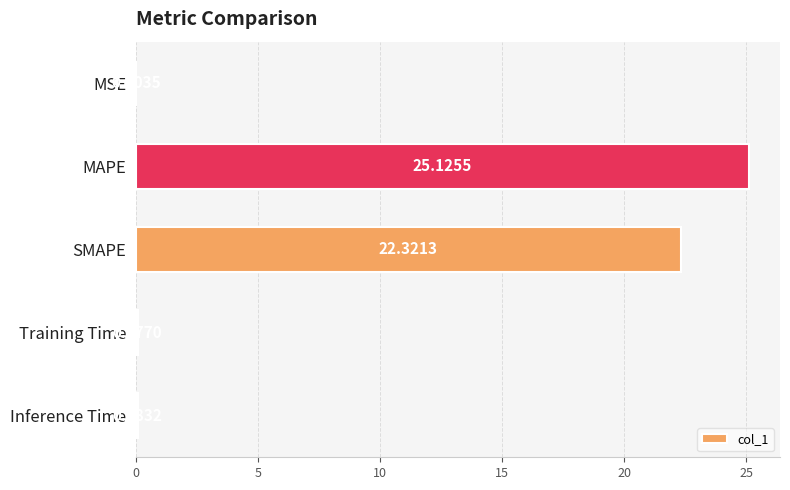

What is the change in value from MSE to Inference Time?

+0.1